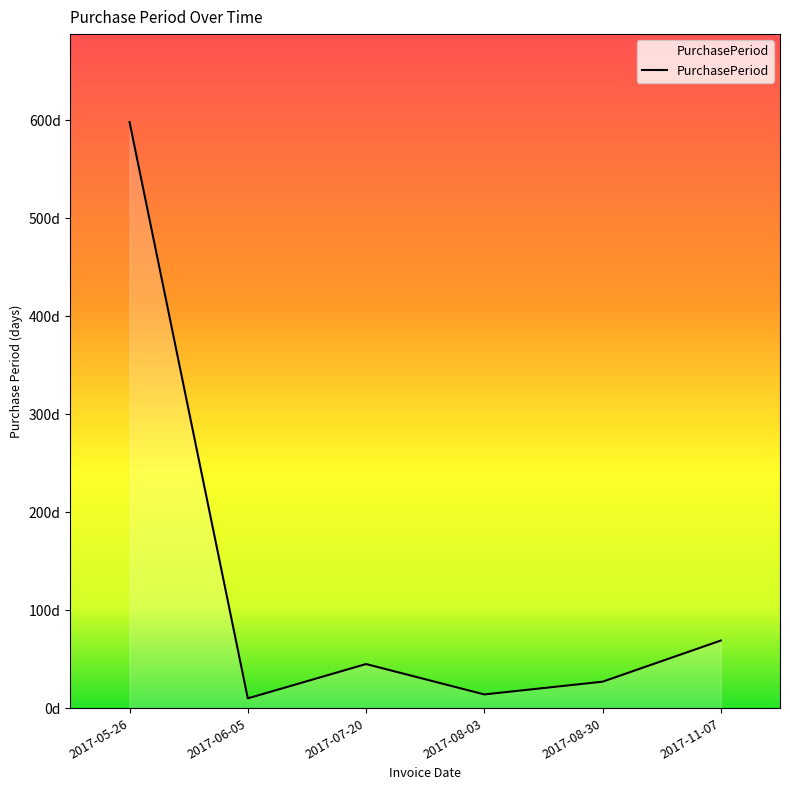

Approximately how many times larger is the value at 2017-07-20 compared to 2017-06-05?

4.5